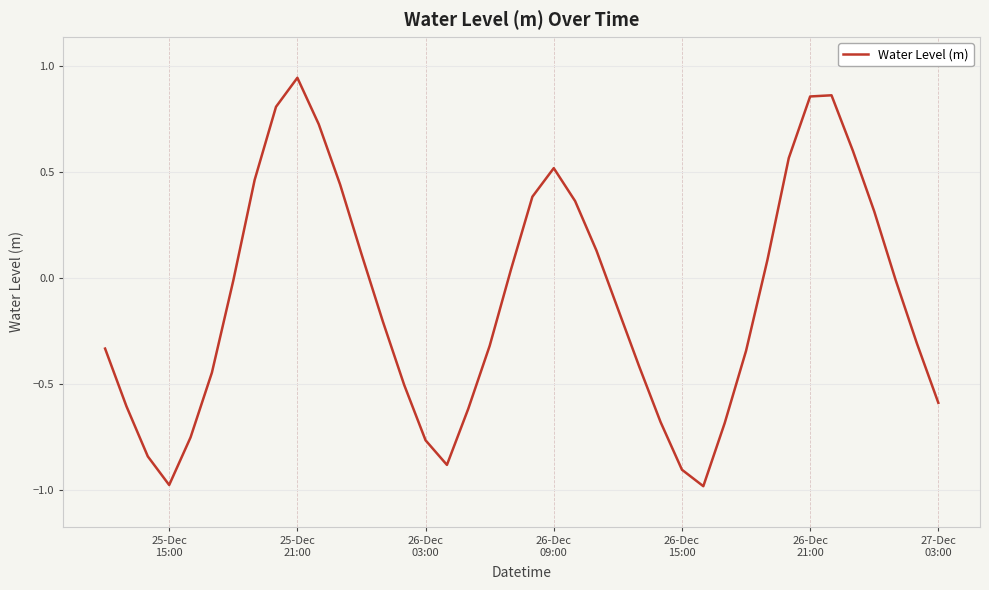

Where is the first local maximum?

25-Dec
21:00